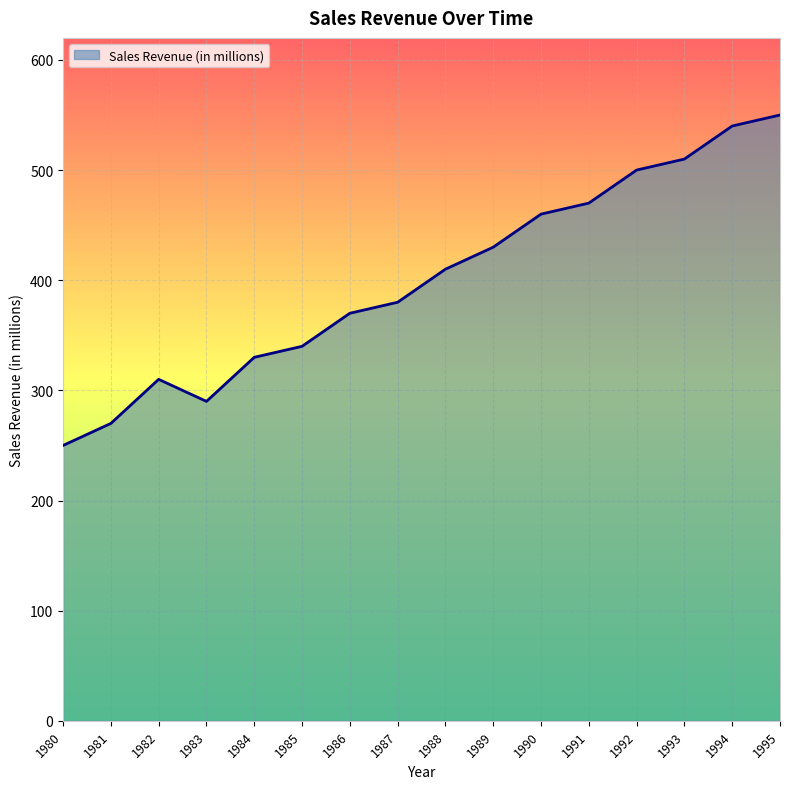

The chart shows a value of 370 at 1986. True or false?

True